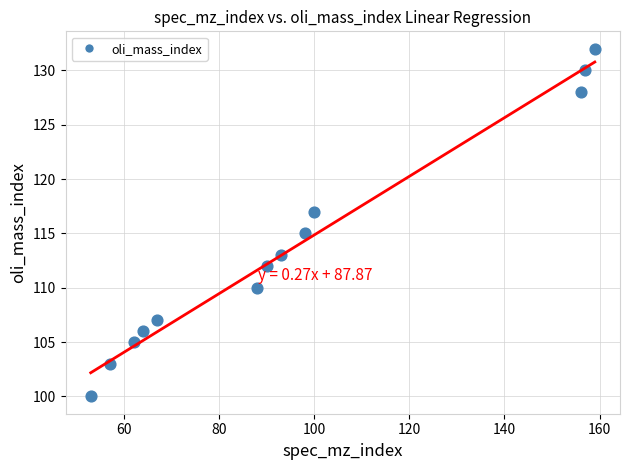

What is the range of X values (max minus min)?

106